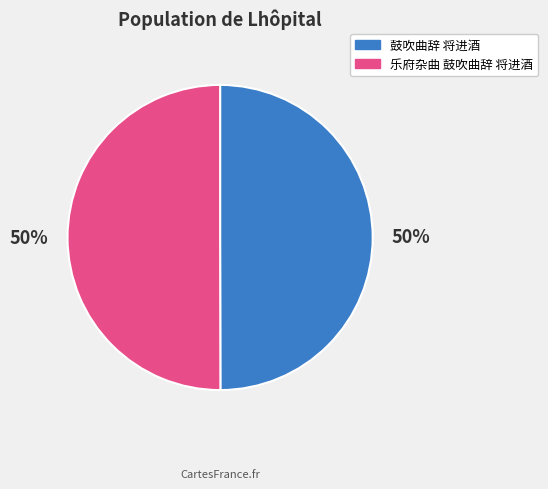

Combined, do 鼓吹曲辞 将进酒 and 乐府杂曲 鼓吹曲辞 将进酒 account for over 50%?

Yes